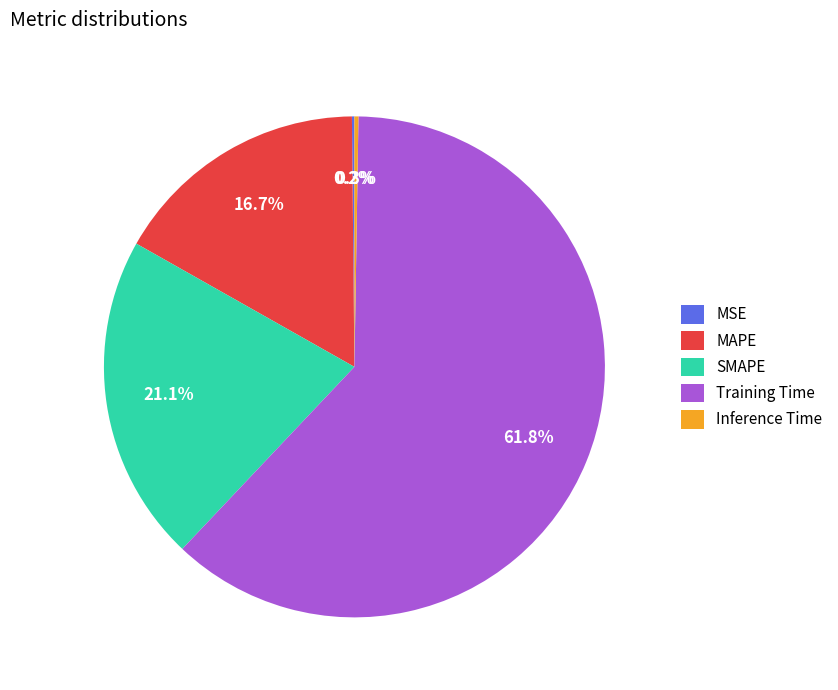

To the nearest percent, what is the average slice percentage?

20%